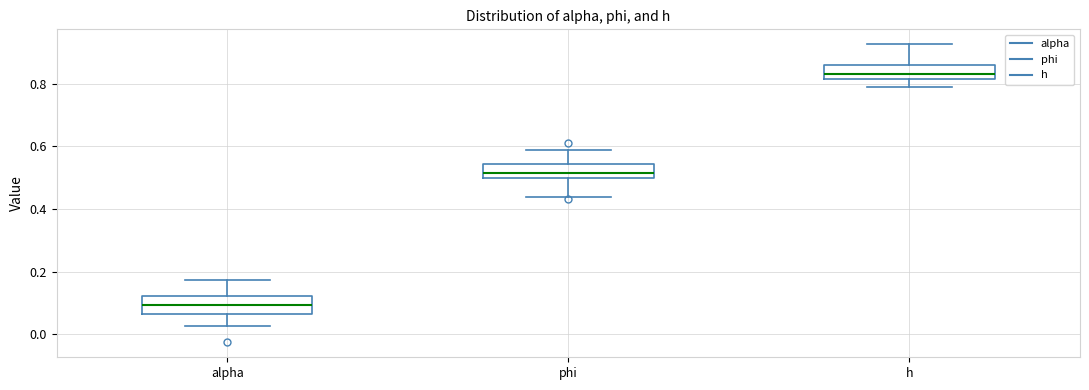

Reading left to right, transcribe this box plot: for each box, give where its median line is, the range the box spans, and where its two whiskers end, as read against the y-axis. The values are not printed on the chart, so give them approximately, as read against the axis.

alpha: median 0.10, box 0.06 to 0.12, whiskers 0.02 to 0.18
phi: median 0.52, box 0.50 to 0.54, whiskers 0.44 to 0.58
h: median 0.84, box 0.82 to 0.86, whiskers 0.80 to 0.92